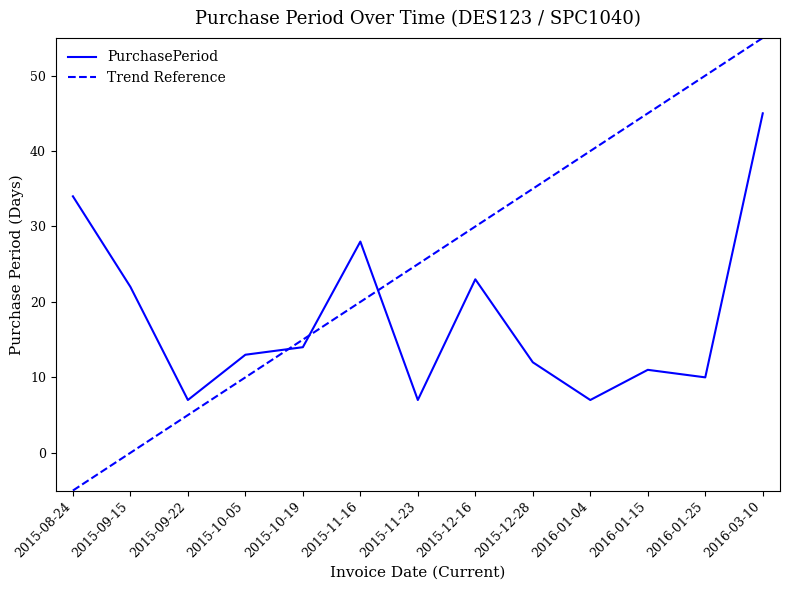

What is the change in value from 2015-12-16 to 2016-01-04?

-16